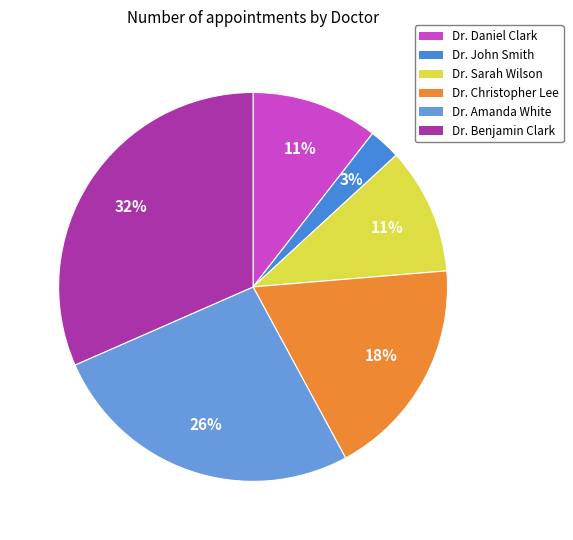

Which slice is the smallest?

Dr. John Smith